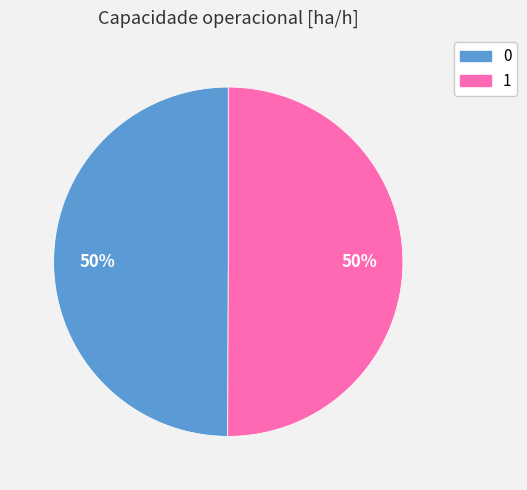

What percentage is the 1 slice, to the nearest percent?

50%